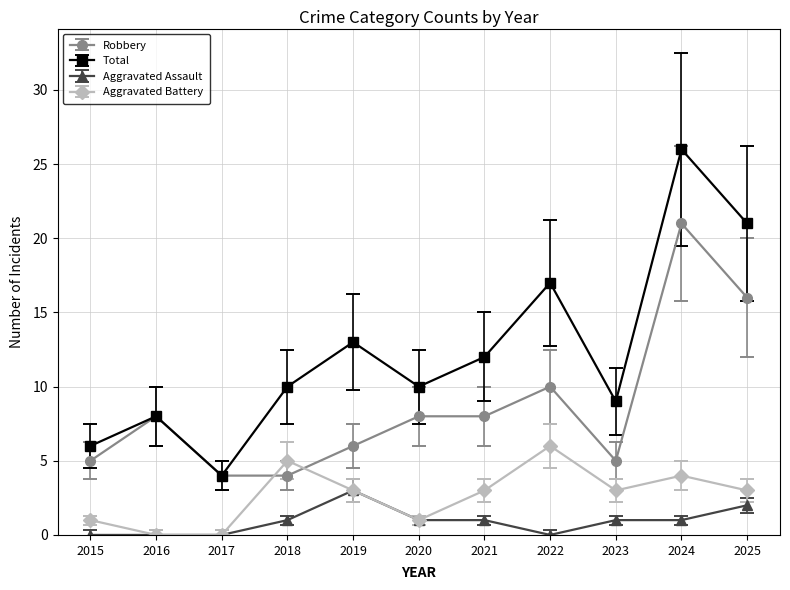

What is the sum of the Robbery values at 2015 and 2021?

13